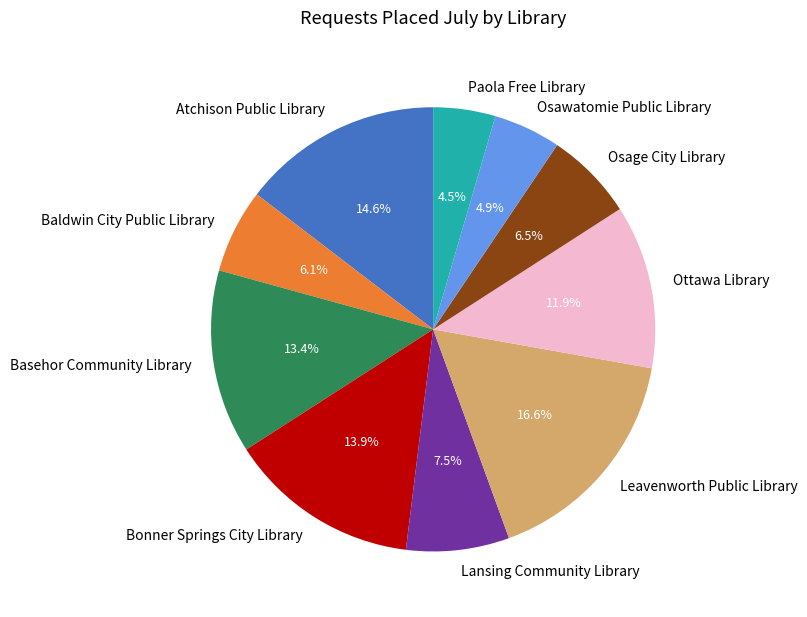

Is the sum of Lansing Community Library and Bonner Springs City Library greater than half?

No